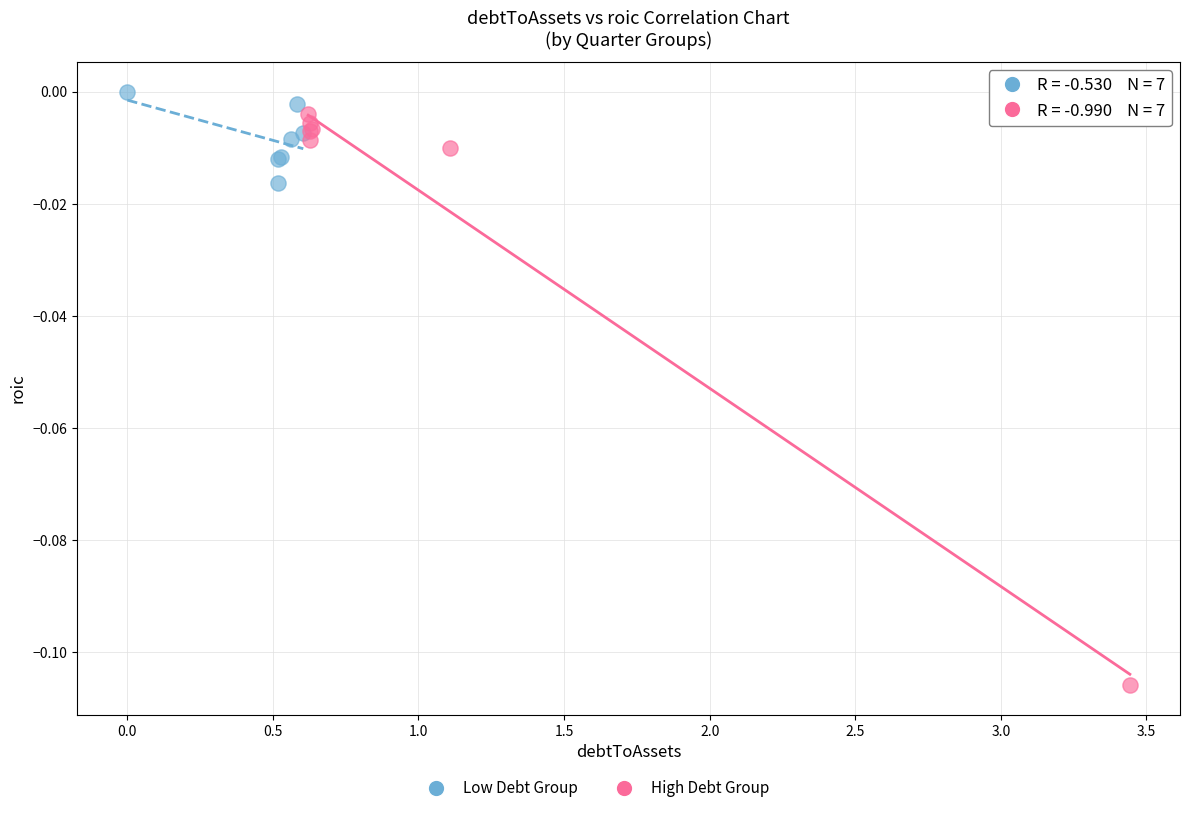

Which series reaches the minimum Y coordinate?

High Debt Group